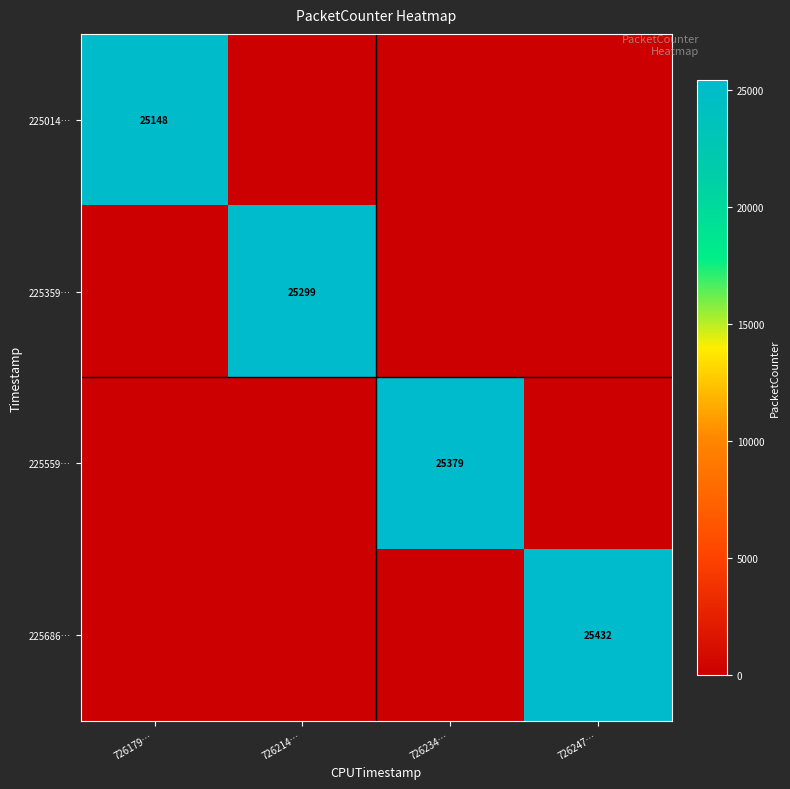

The value of 225686… at 726247… is 25432. True or false?

True